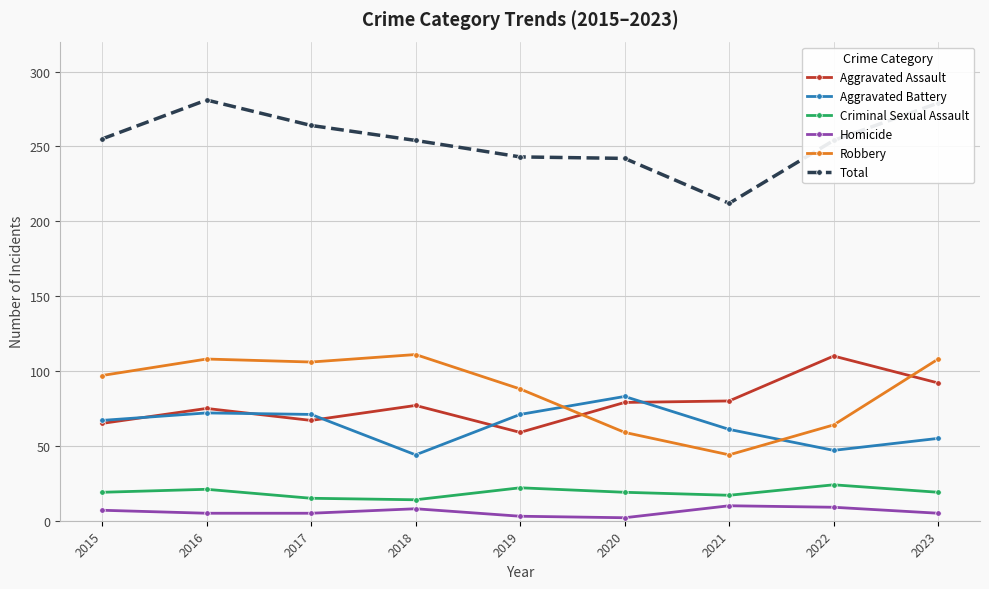

What is the maximum value for Criminal Sexual Assault?

24